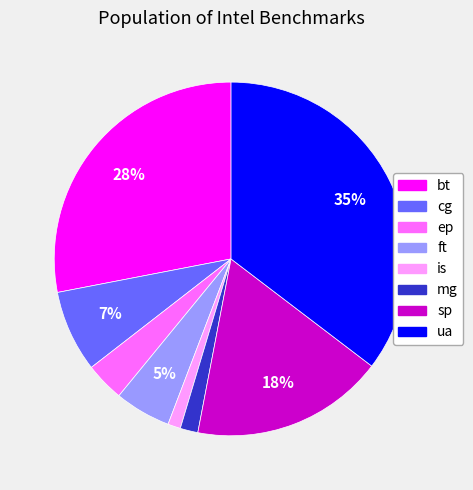

To the nearest percent, what portion does sp represent?

18%